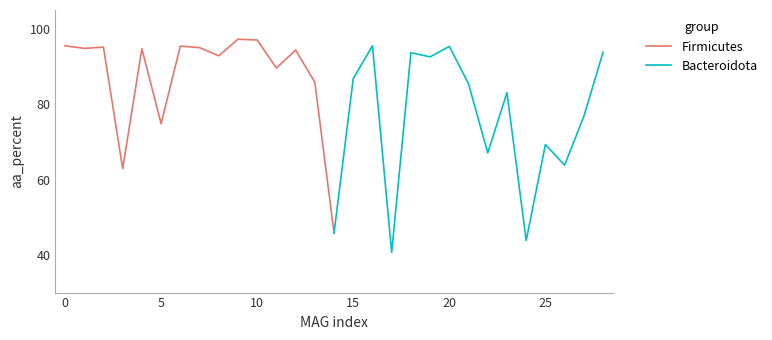

The Firmicutes series shows 74.8 at 5. True or false?

True